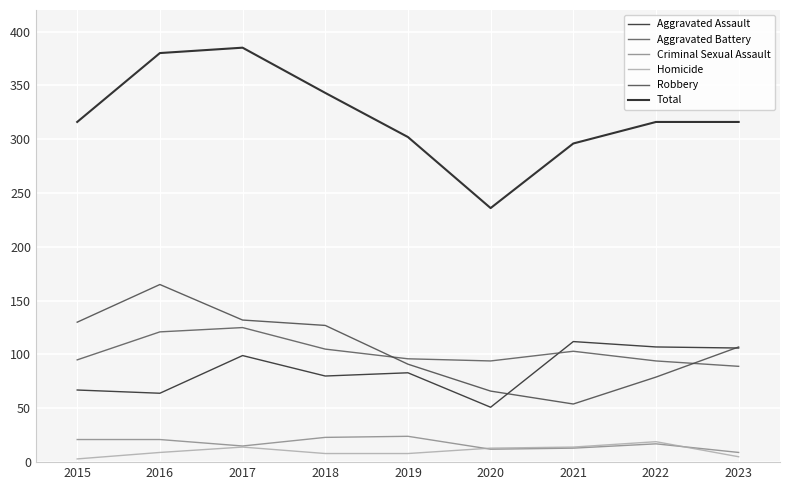

What are all the series names shown in the legend?

Aggravated Assault, Aggravated Battery, Criminal Sexual Assault, Homicide, Robbery, Total